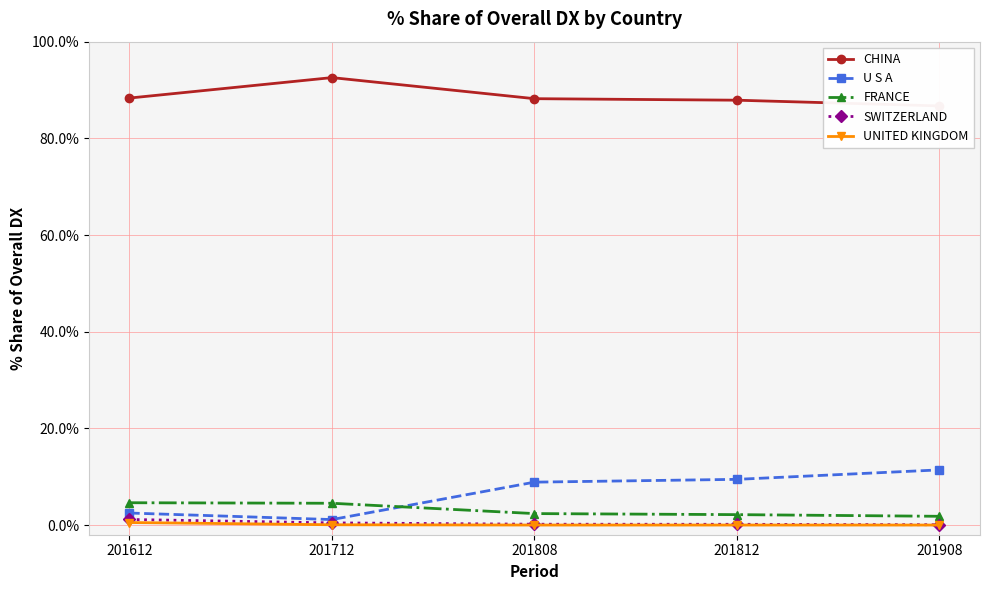

What are all the series names shown in the legend?

CHINA, U S A, FRANCE, SWITZERLAND, UNITED KINGDOM